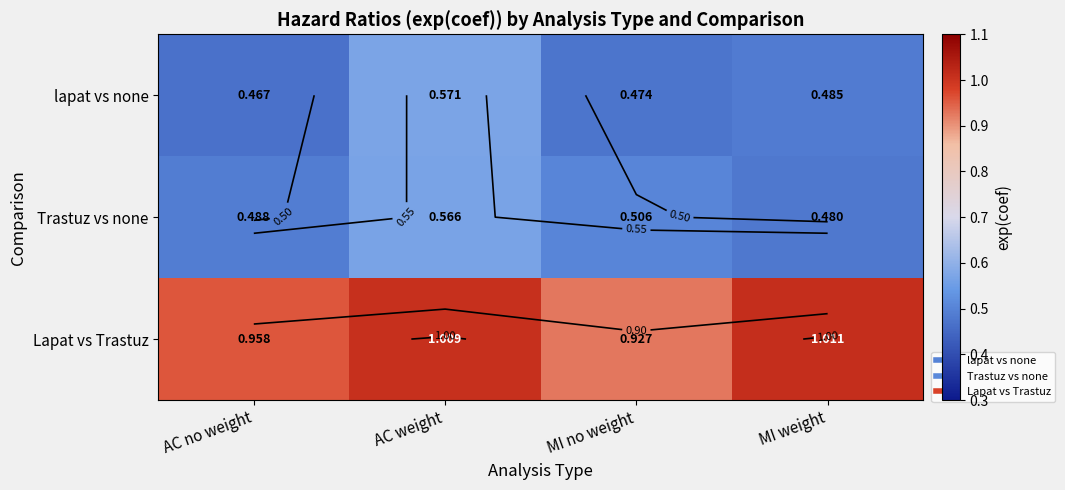

What value does the Lapat vs Trastuz series have at AC weight?

1.0